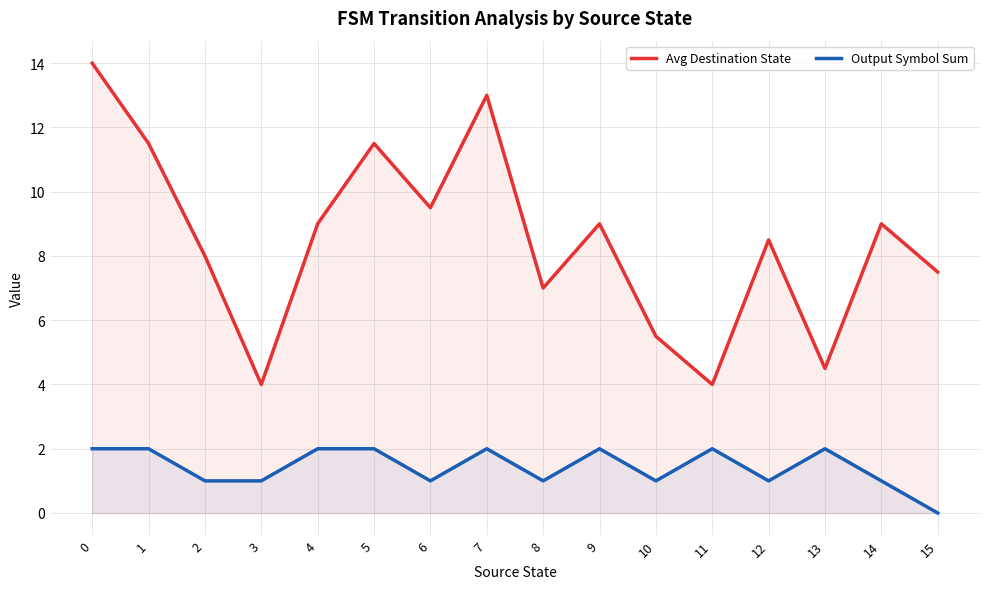

What is the difference between the maximum and minimum values in the Avg Destination State series?

10.0